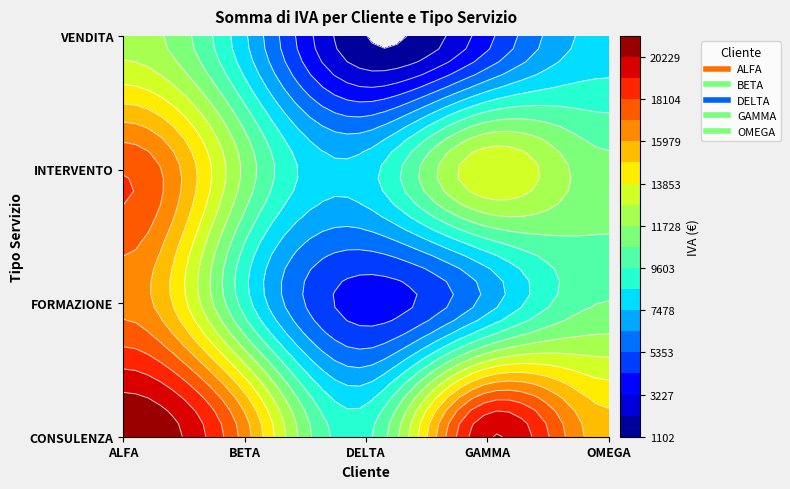

Where is OMEGA nearest to the value 11638?

INTERVENTO